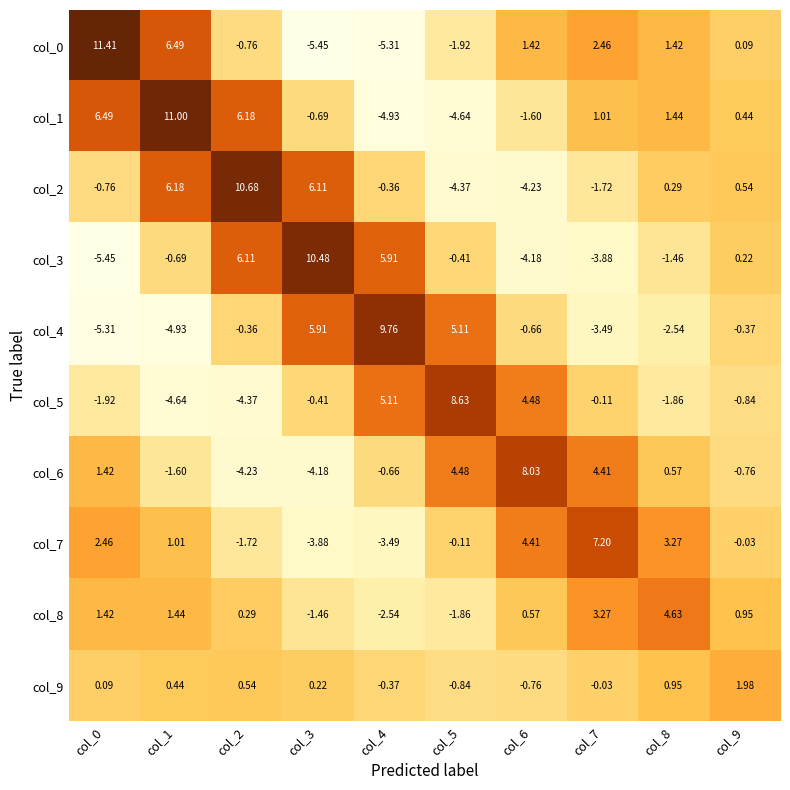

Is the value of col_4 at col_0 greater than the value of col_9 at col_3?

No